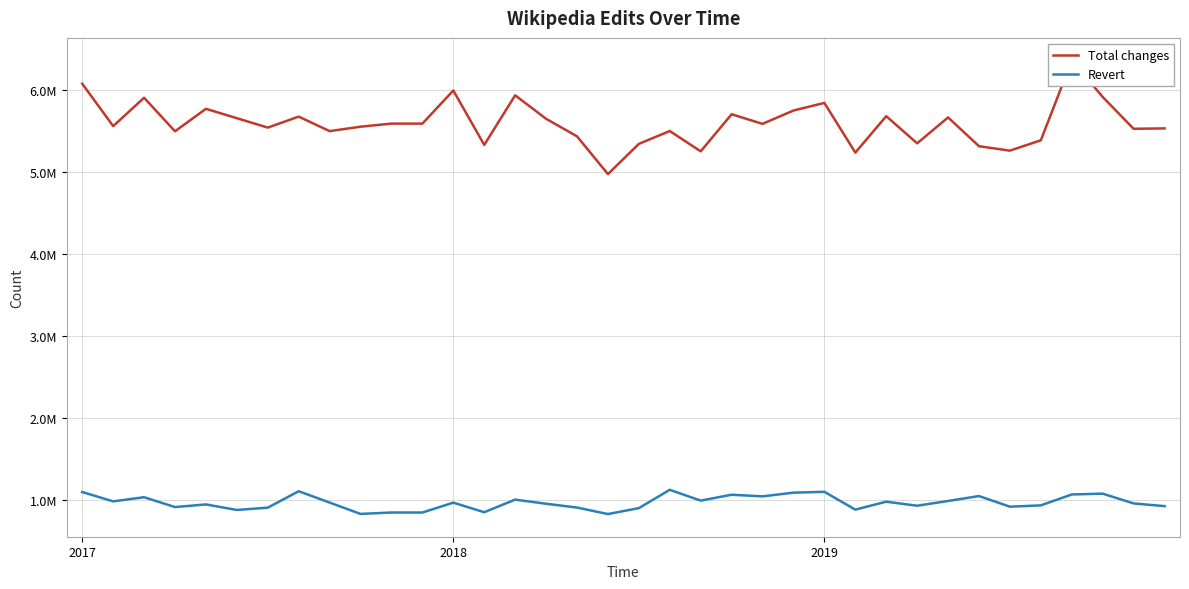

At which label does Revert first exceed 964484?

2017